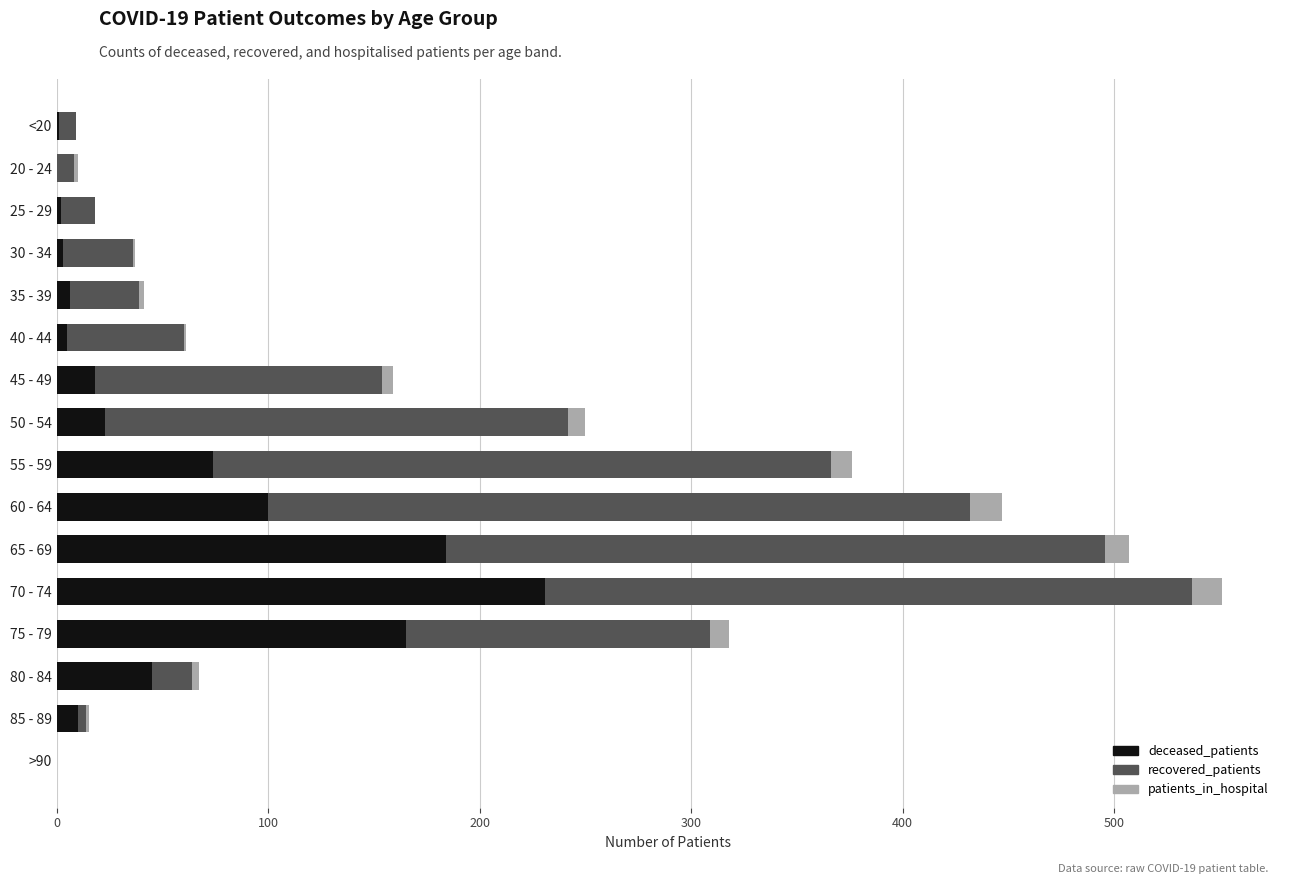

What is the sum of all deceased_patients values?

867